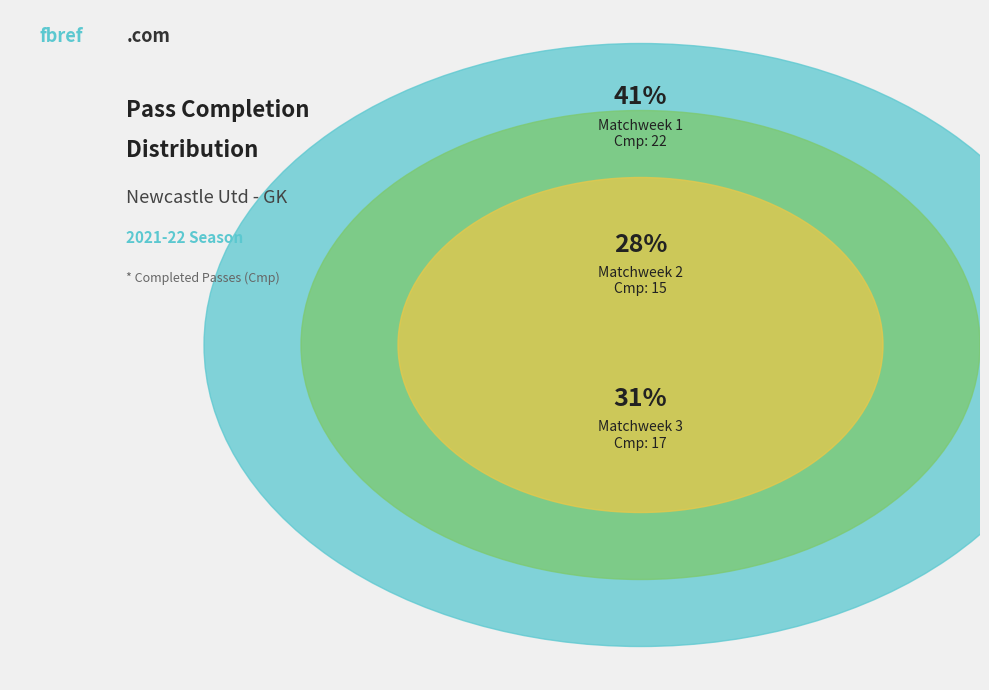

To the nearest percent, what is the difference between the largest and smallest slice percentages?

13%